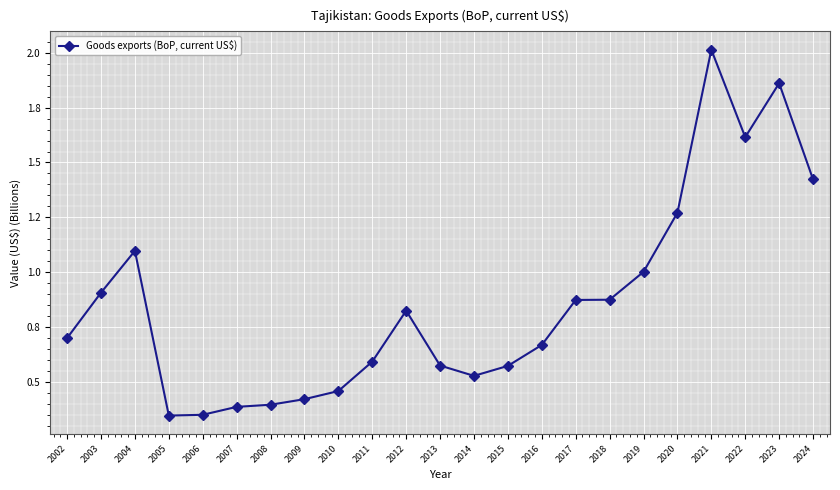

Is this an area chart (filled region under the line)?

No